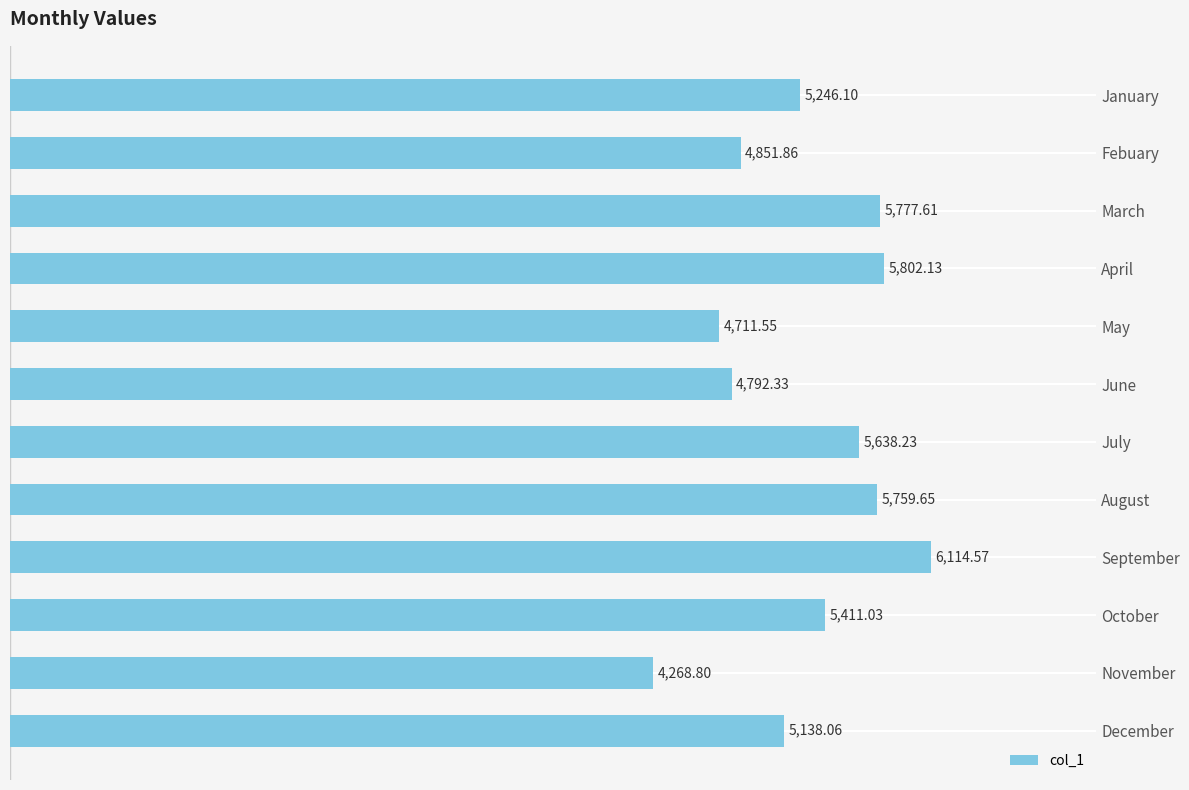

How many data points does each series have?

12